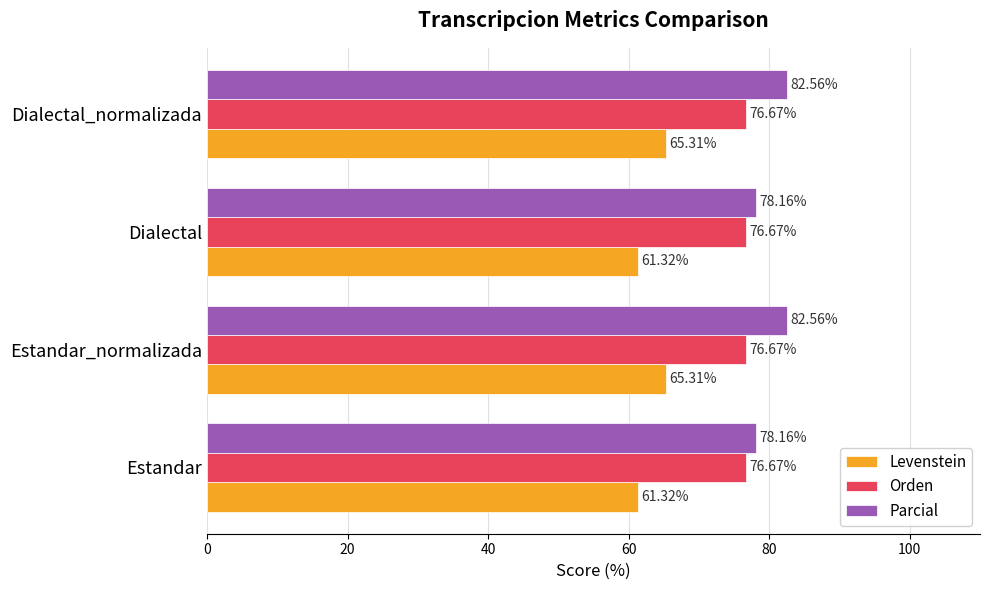

Is the value of Orden at Estandar greater than the value of Levenstein at Estandar_normalizada?

Yes